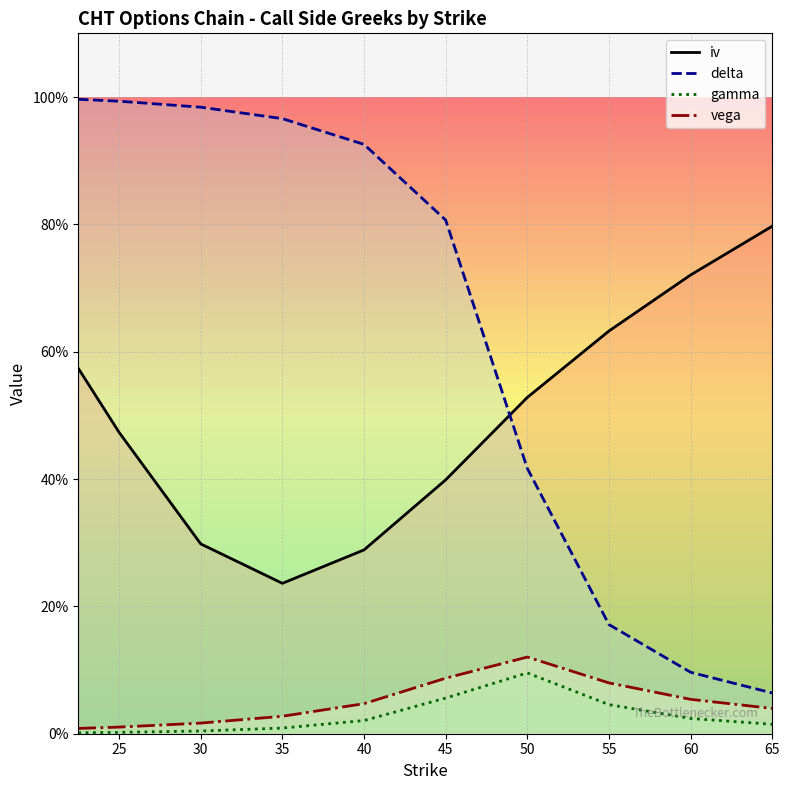

Which series has the largest total across all categories?

delta